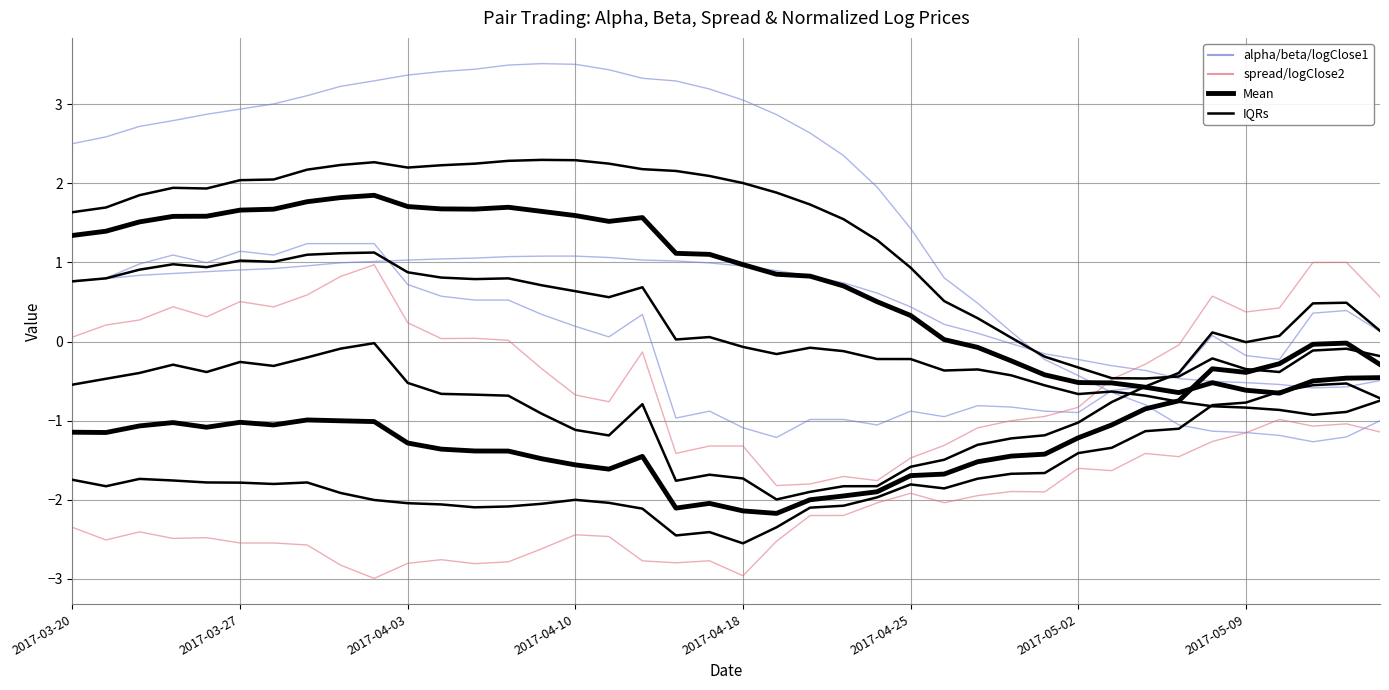

What is the average value of the Mean (blue group) series?

0.7